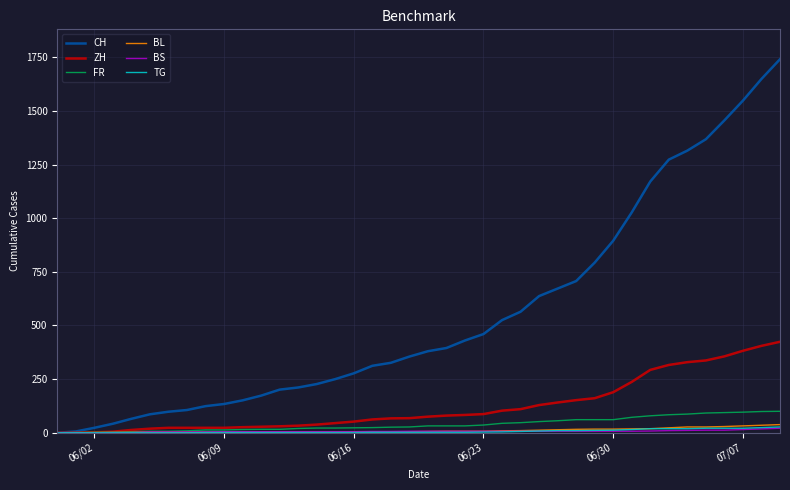

Which series has the largest range (max minus min)?

CH